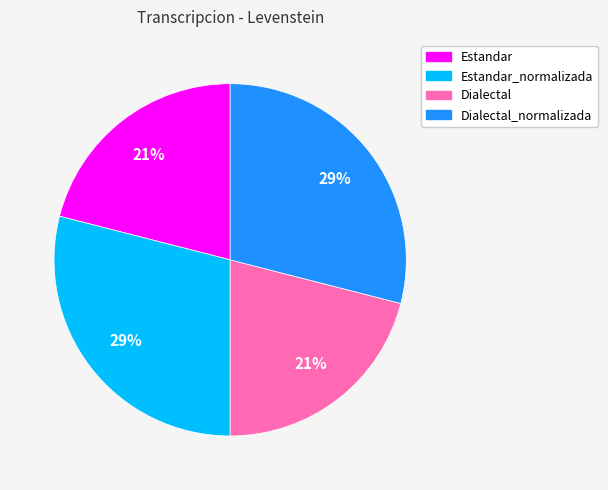

Is there any slice that represents more than half of the pie?

No